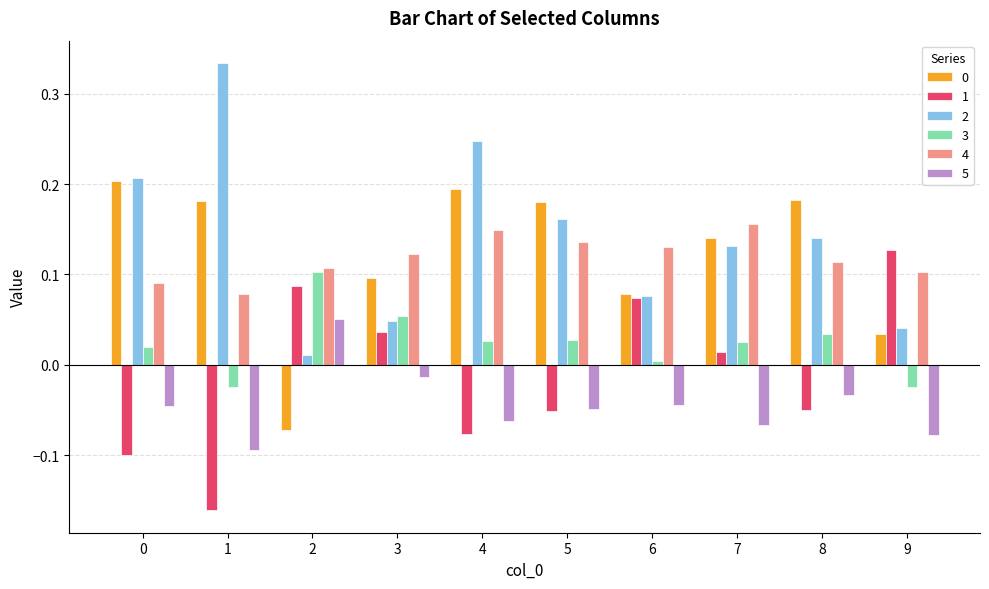

Is it true that 5 equals -0.0 at 3?

True